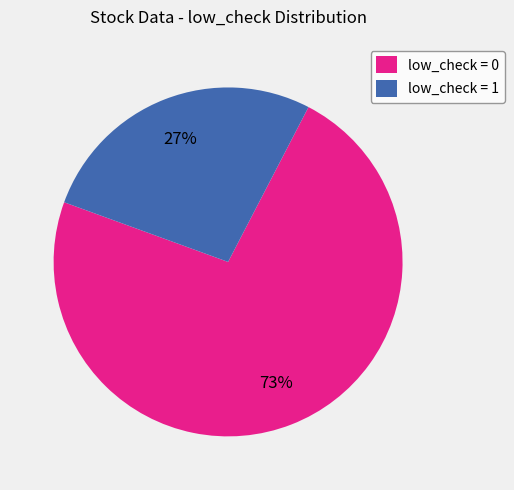

Is the sum of low_check = 0 and low_check = 1 greater than half?

Yes